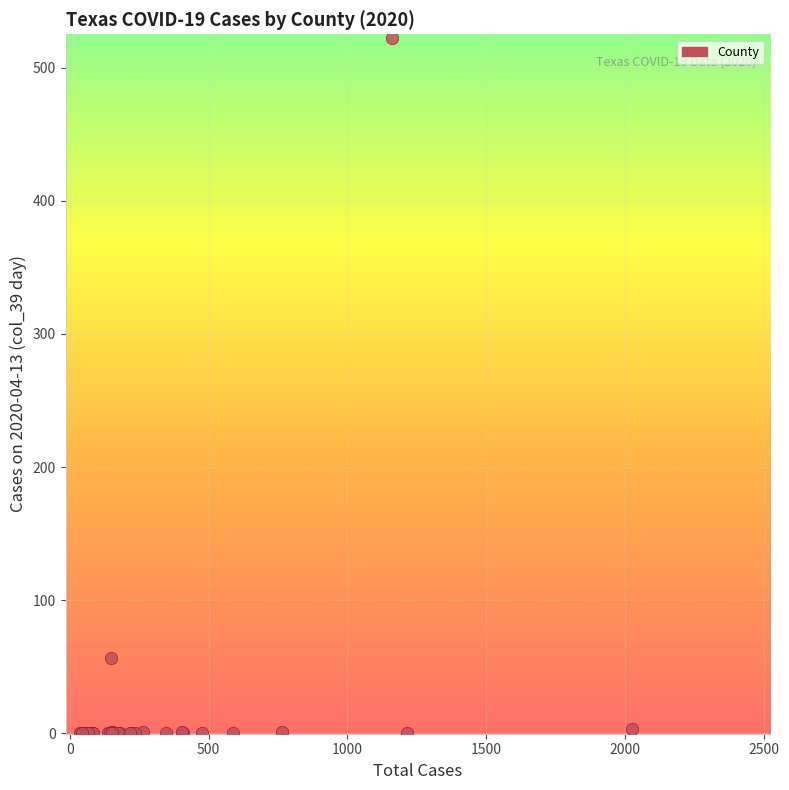

What Y value in the scatter plot is closest to 261?

57